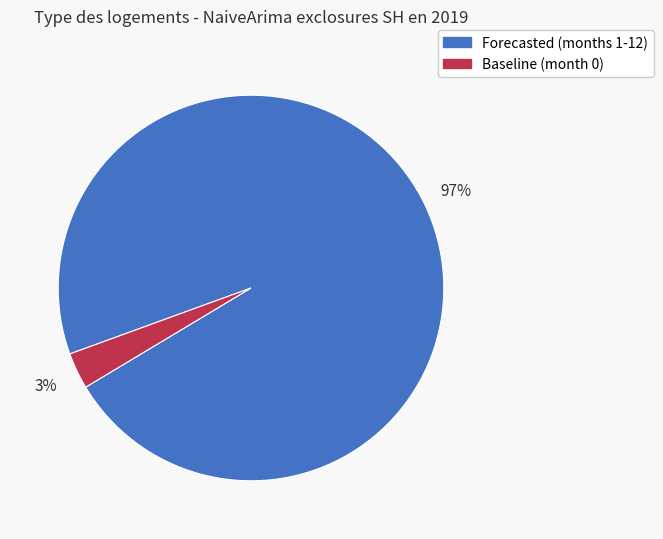

Is it true that Baseline (month 0) is 3% of the pie?

True